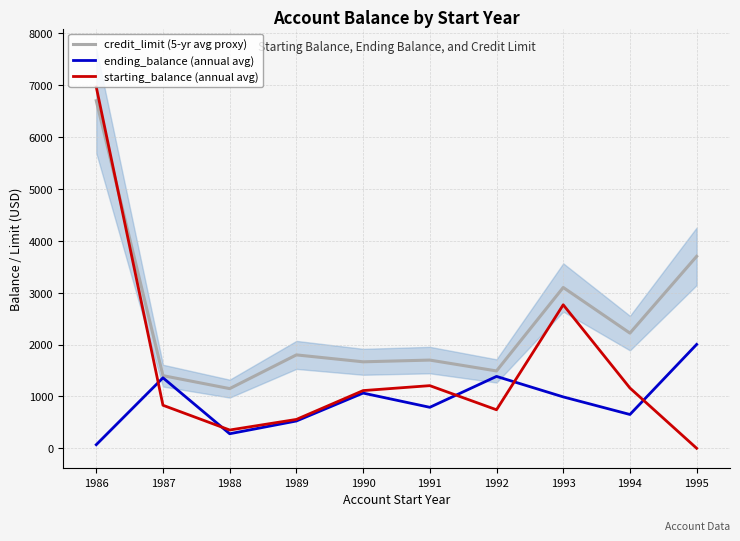

What is the value of the starting_balance (annual avg) point at the 2nd from the left?

829.1